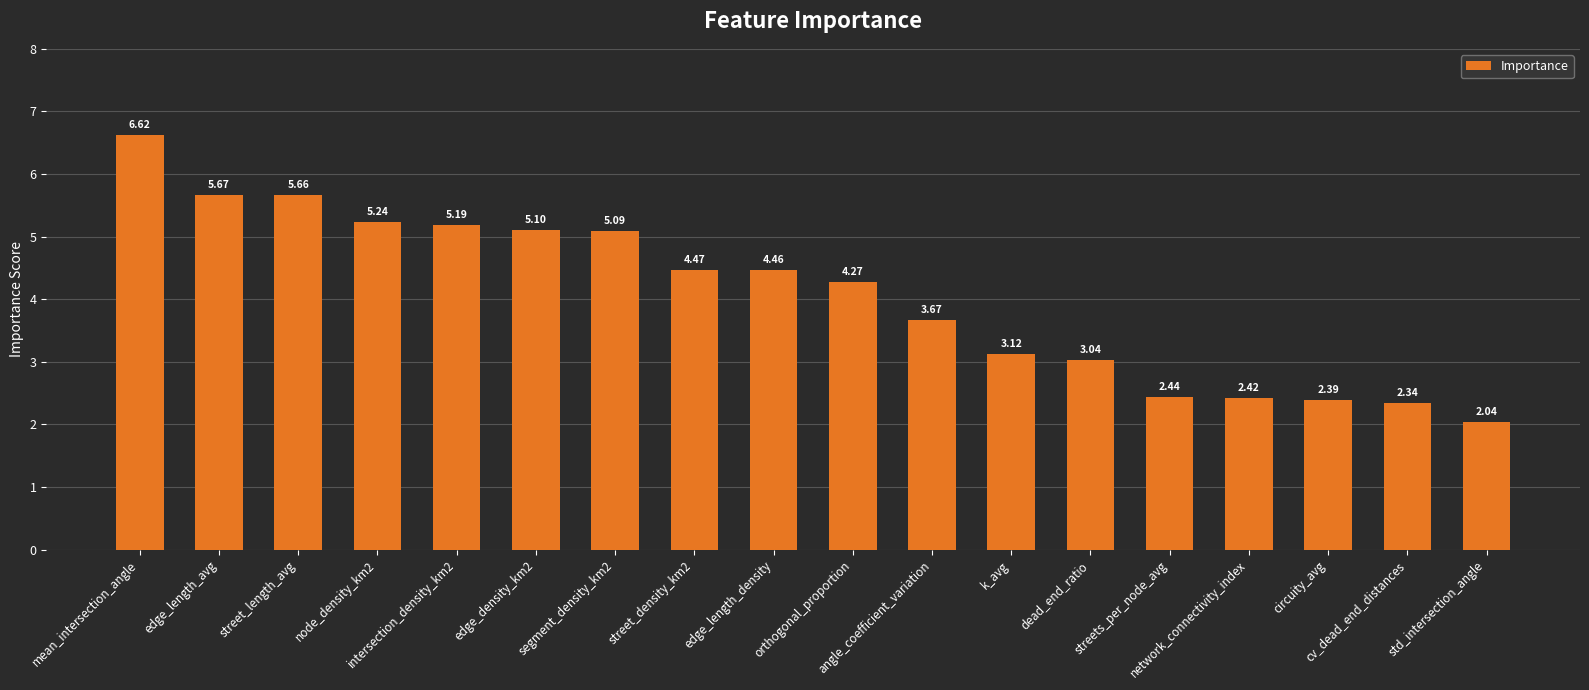

What is the sum of all values?

73.2